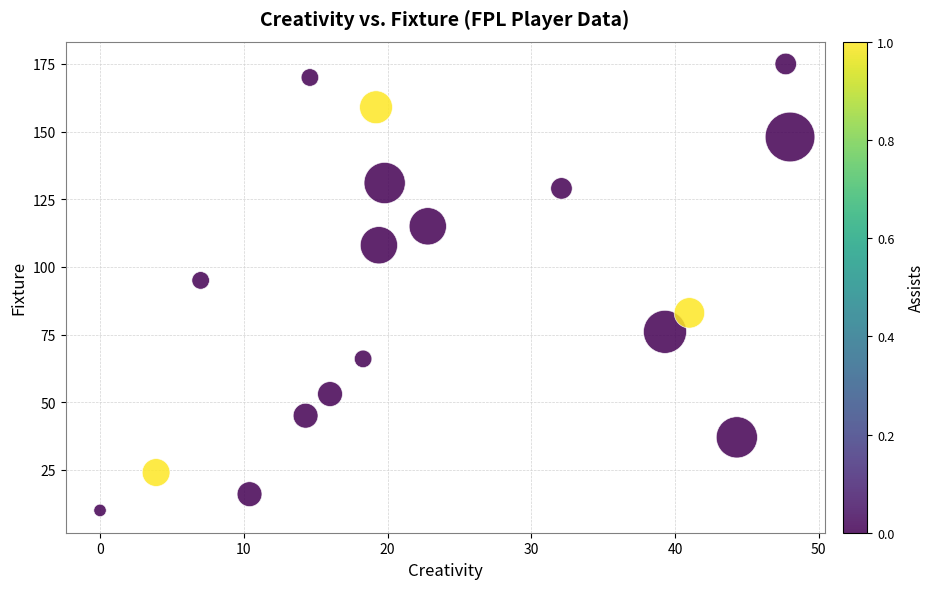

What Y value in the scatter plot is closest to 92?

95